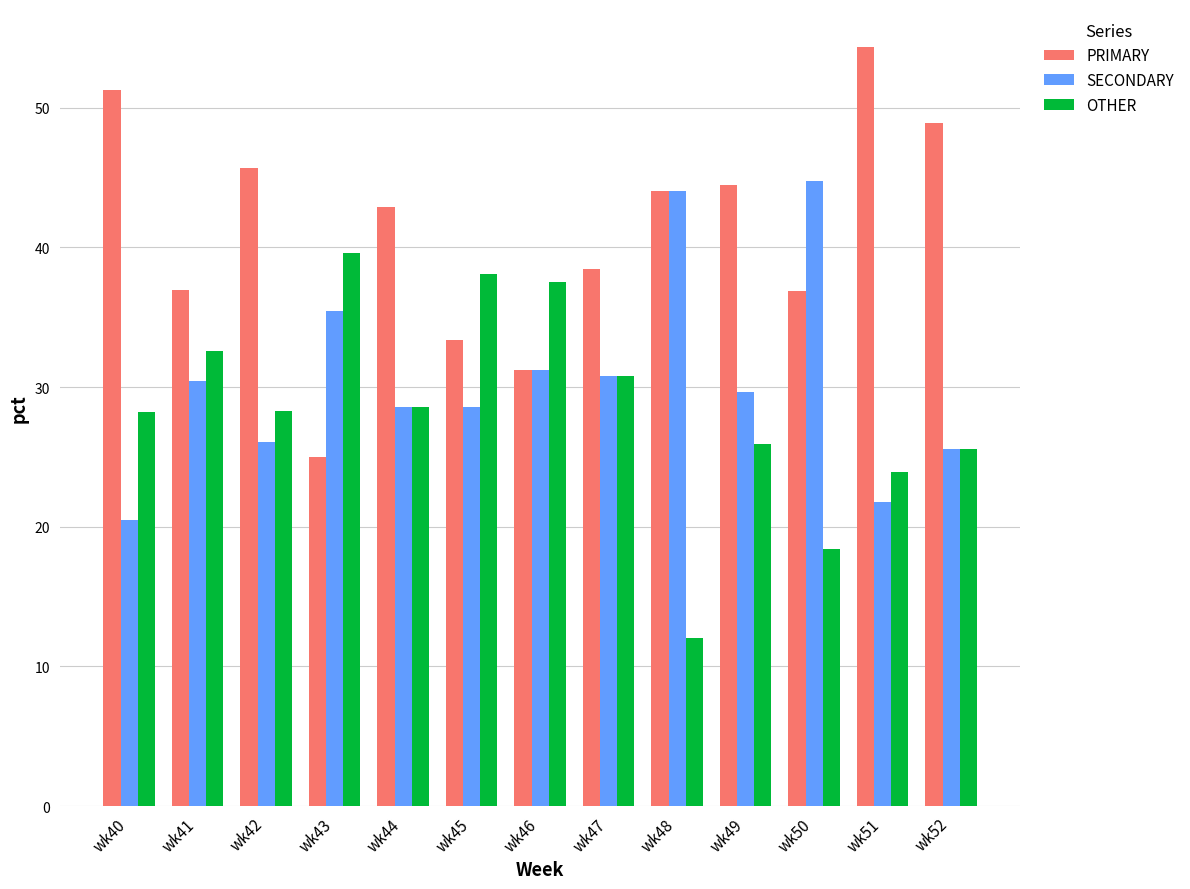

How many data points in PRIMARY are above 42?

7